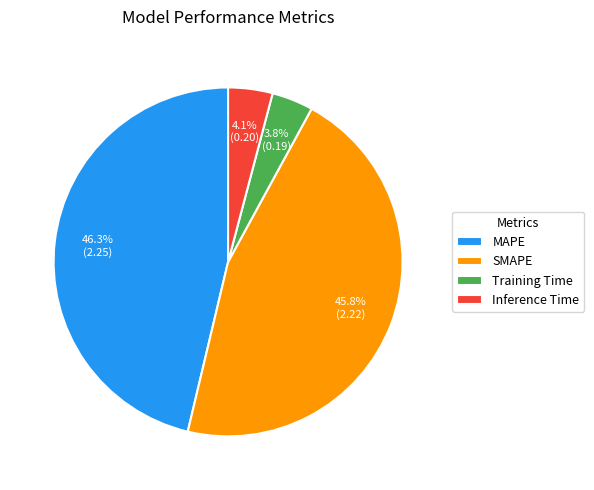

What is the largest slice in the pie chart?

MAPE